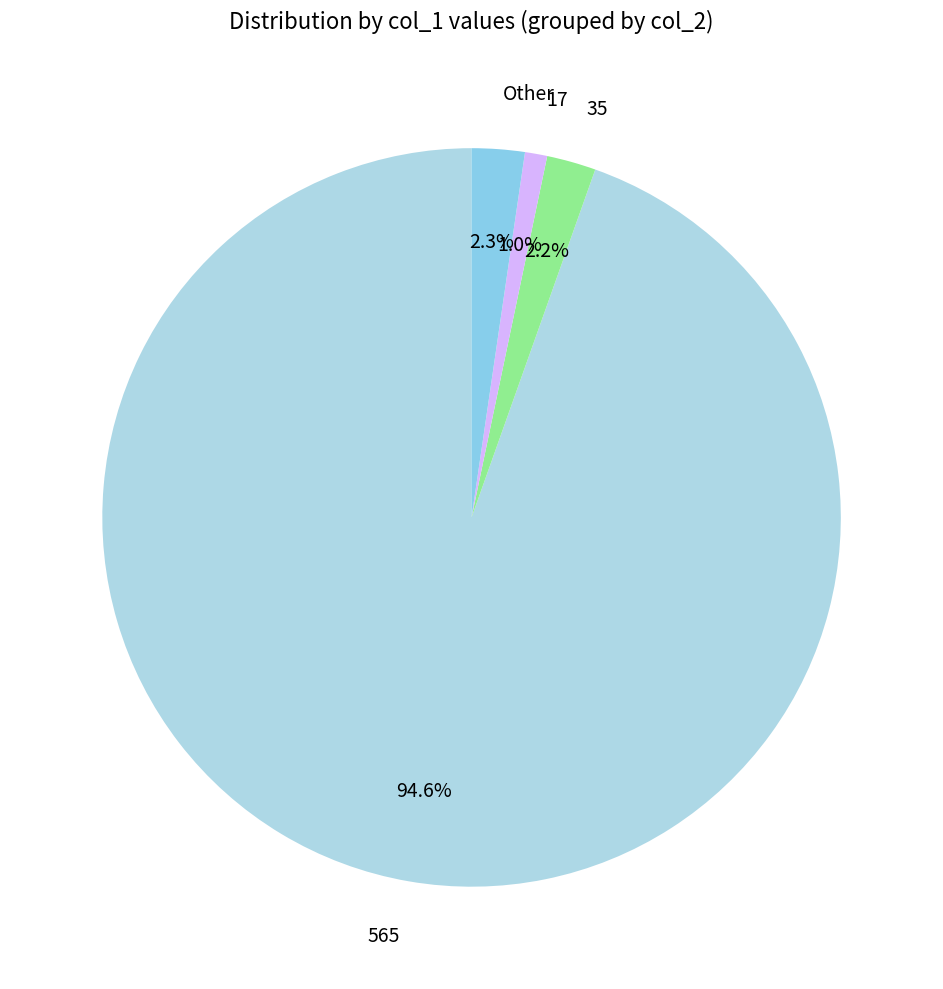

Which category has the smallest portion of the pie?

17